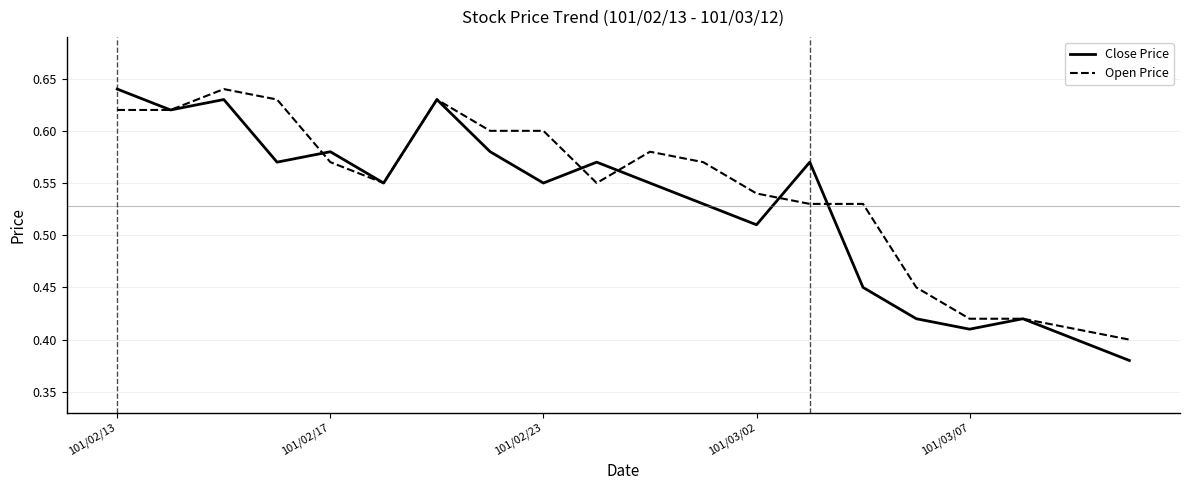

Rank the series by their average value, from lowest to highest.

Close Price, Open Price